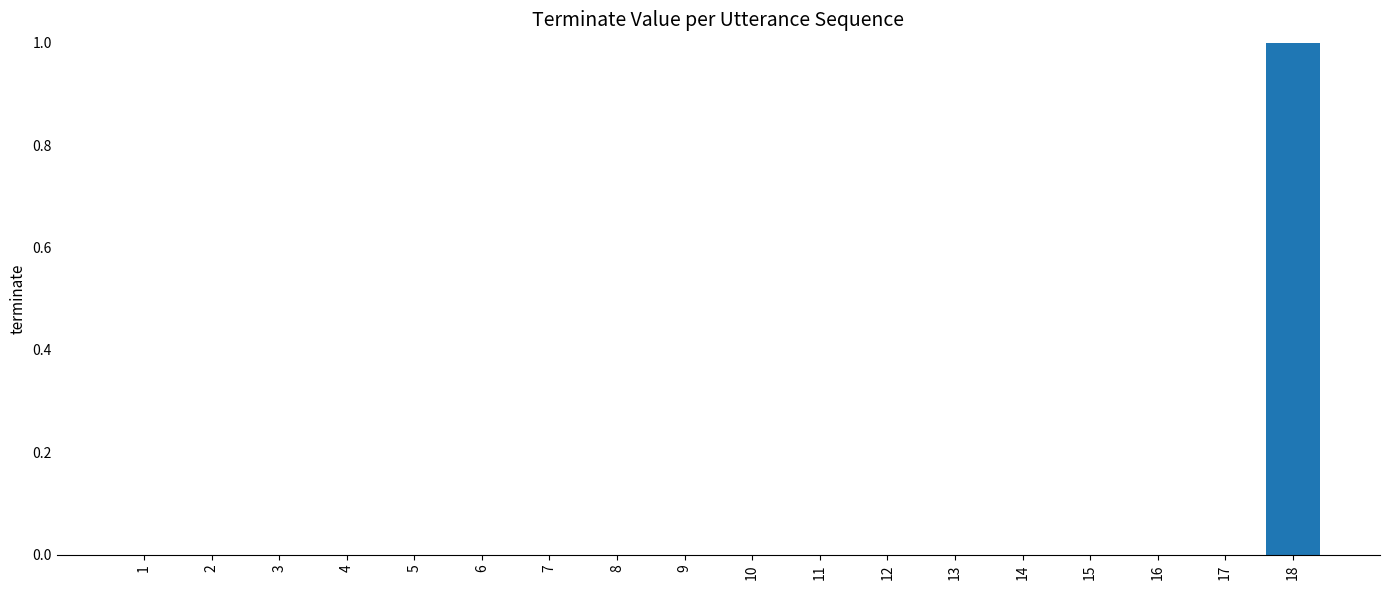

True or false: the data shows 0 at 12.

True